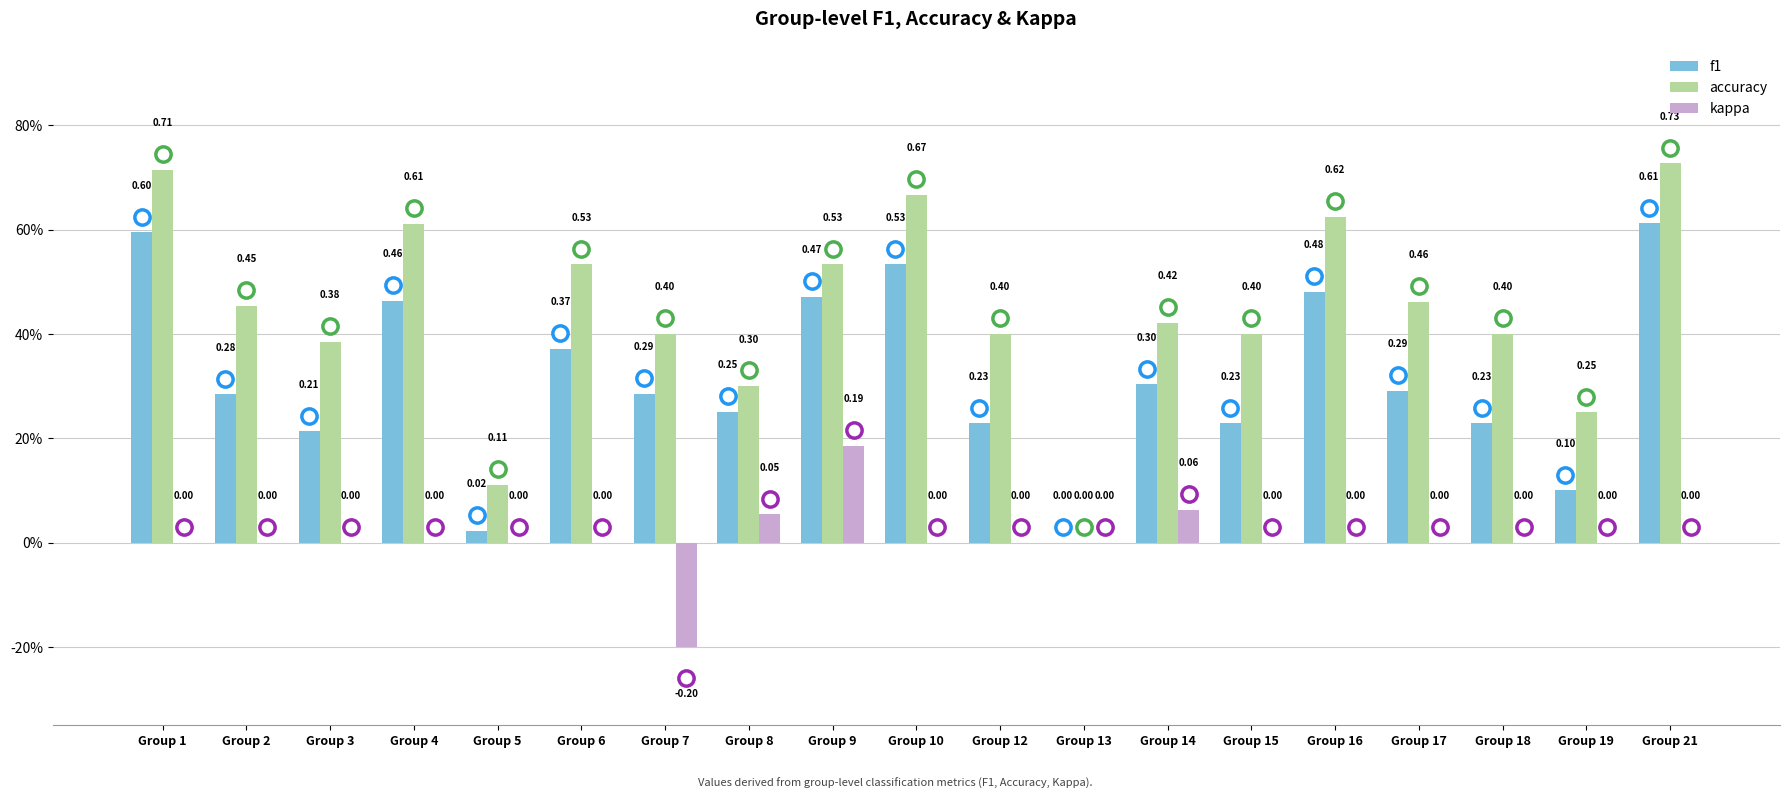

Are the bars grouped side by side (vs. stacked)?

Yes